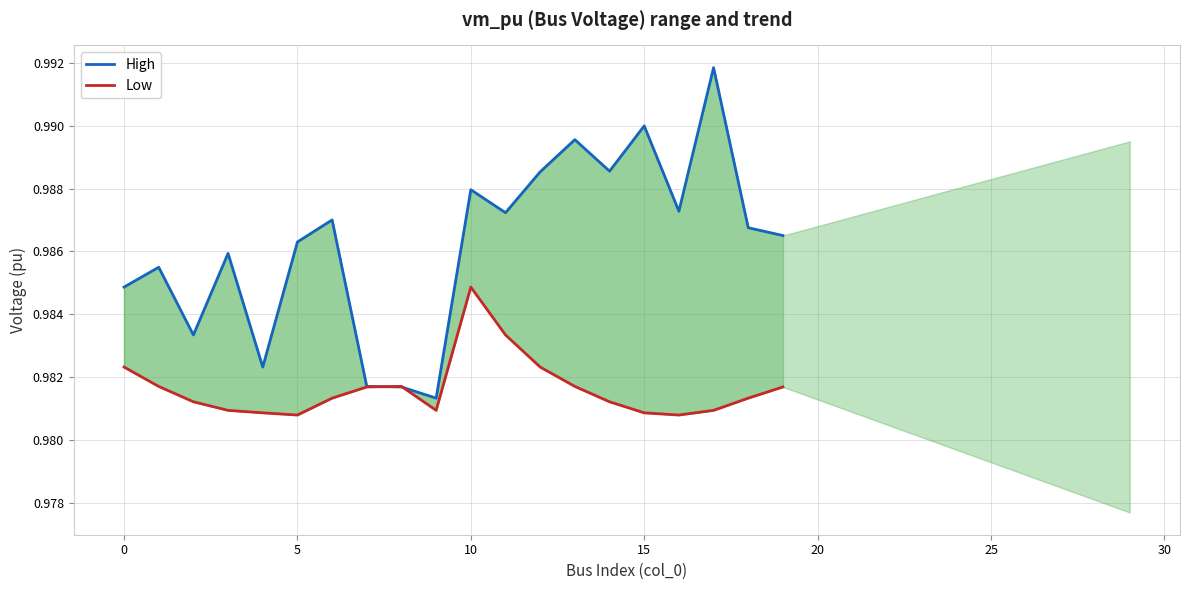

The value of Low at 9 is 1.3. True or false?

False